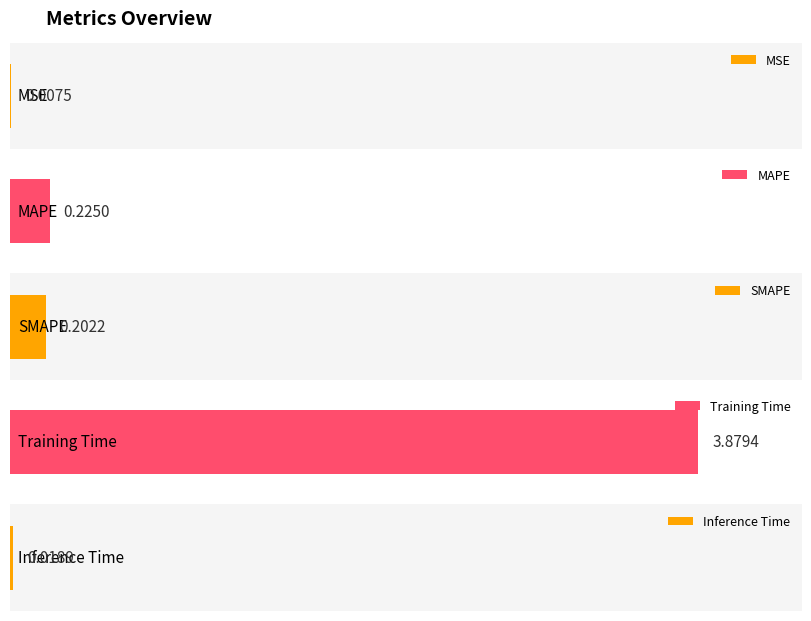

What is the difference between the maximum and minimum values?

3.9